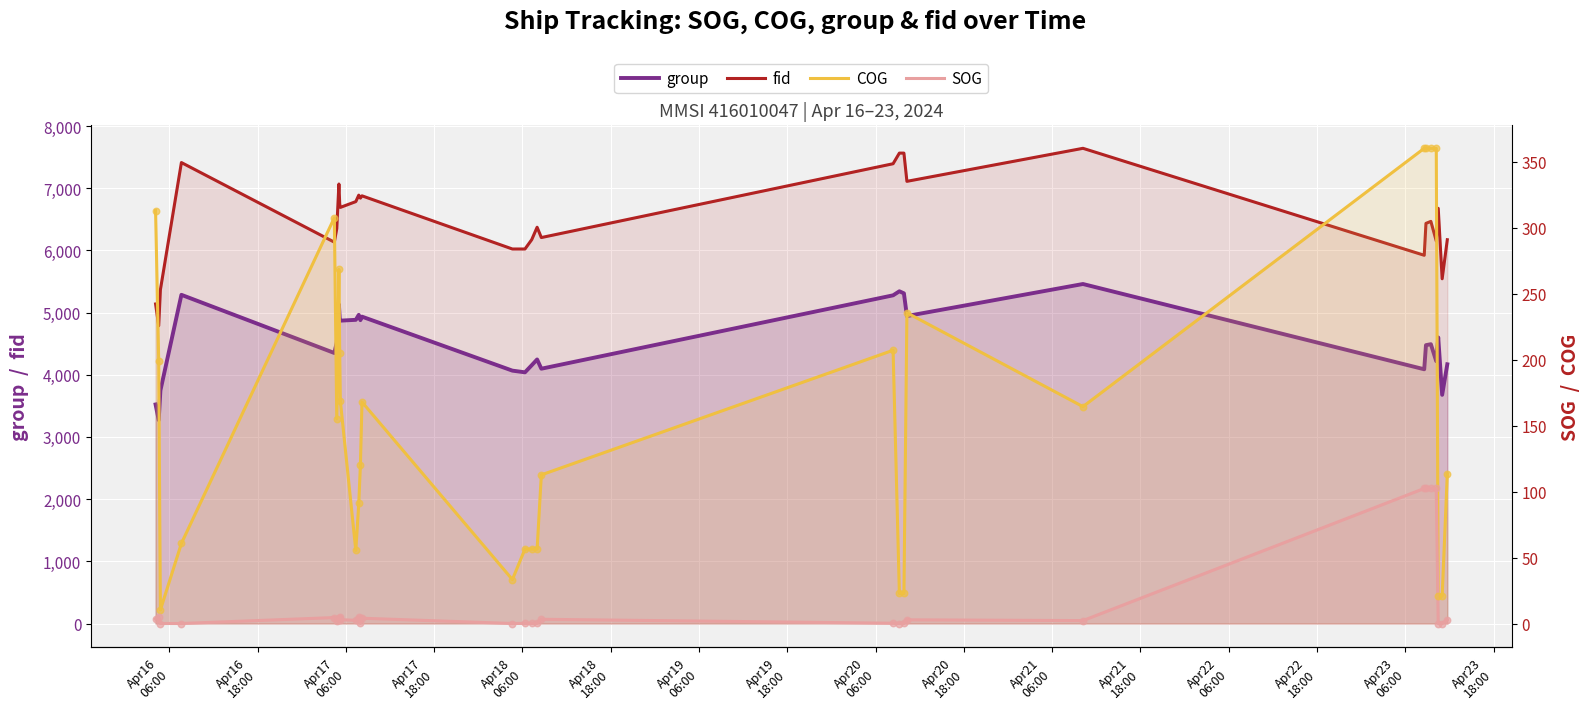

Which series contains the highest Y value?

fid